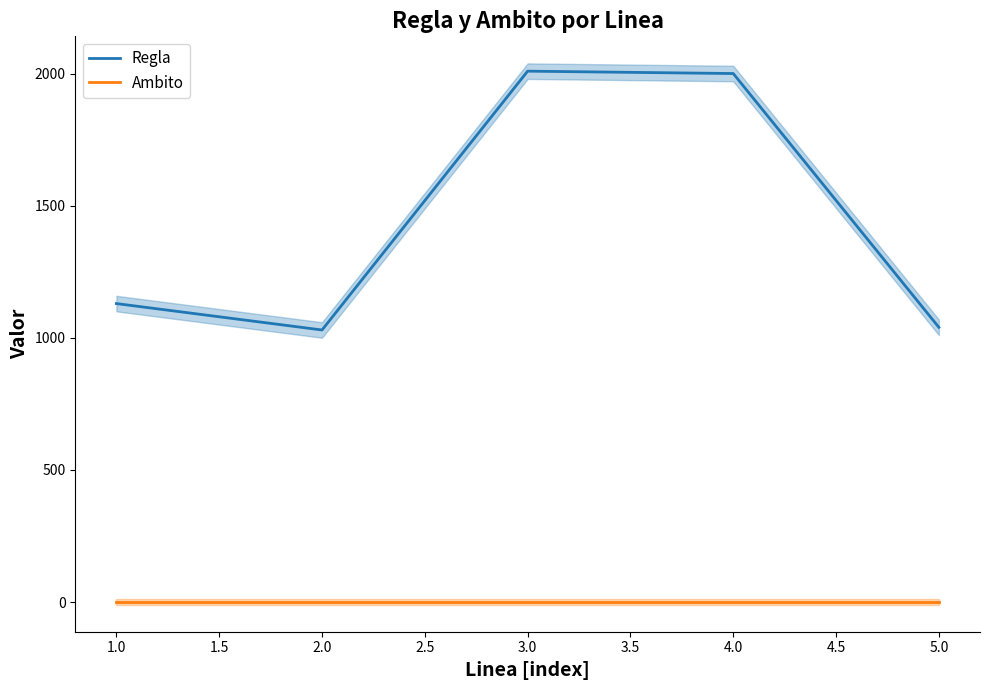

What is the average value of the Regla series?

1442